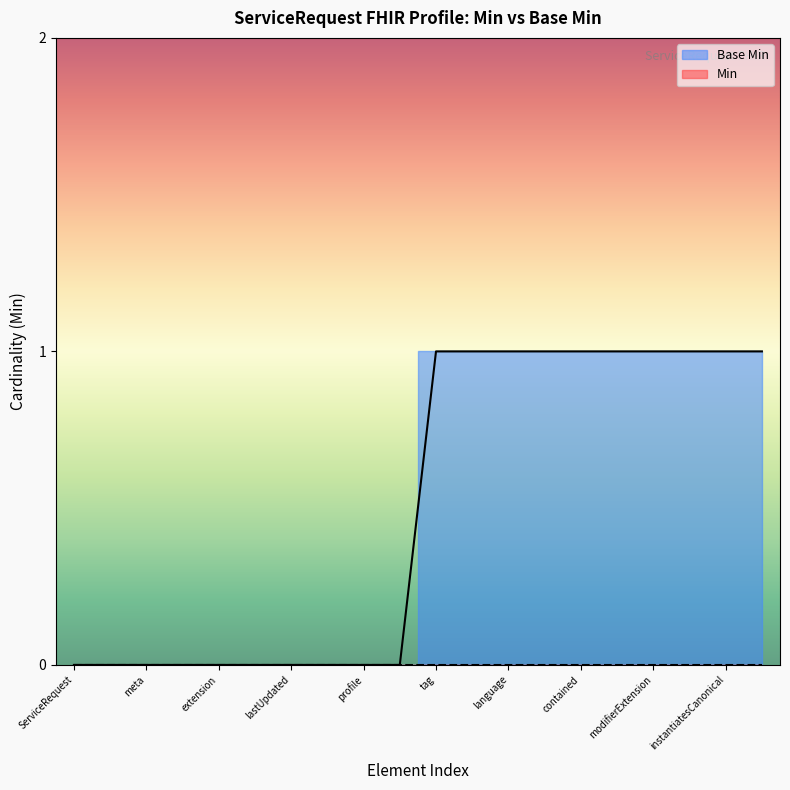

At which category does the chart reach its peak across all series?

tag